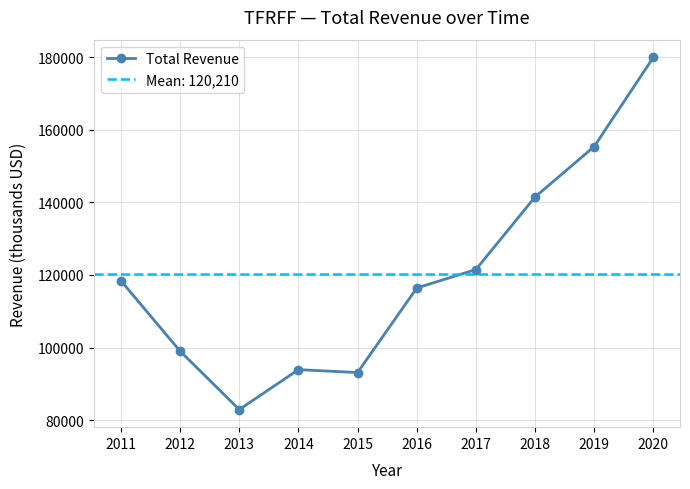

At which category does the data reach its first local valley?

2013